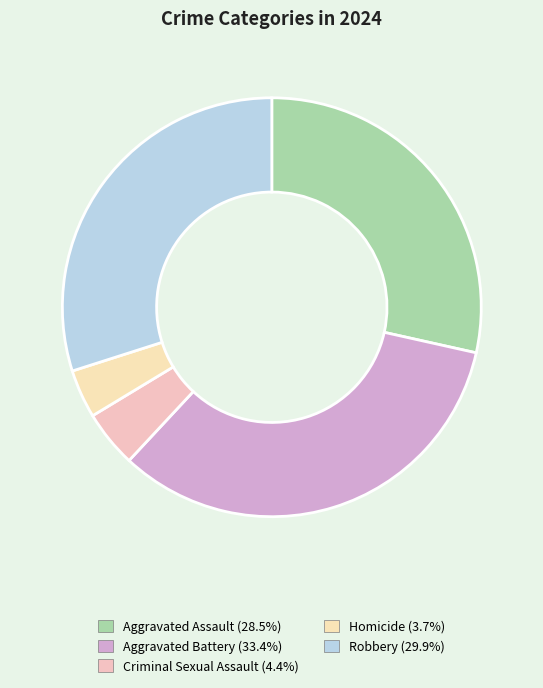

How many slices are in this pie chart?

5